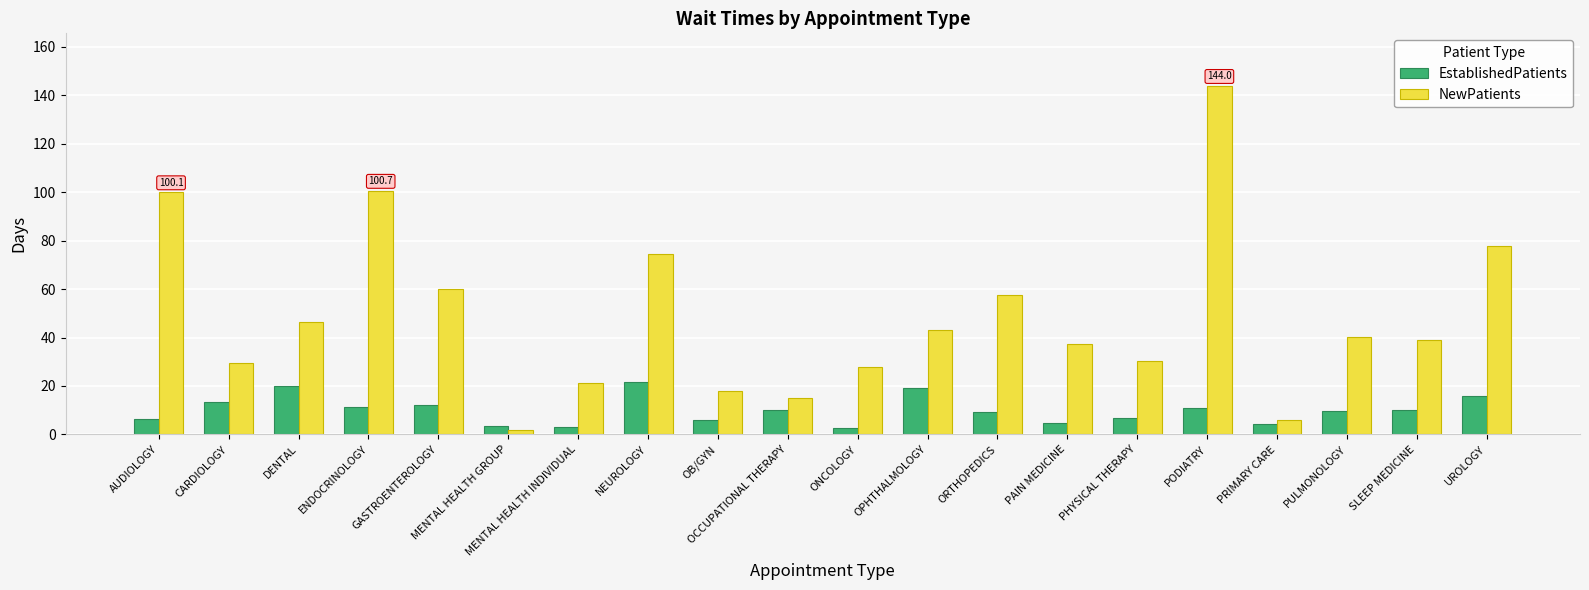

What is the minimum value shown in the chart?

2.0